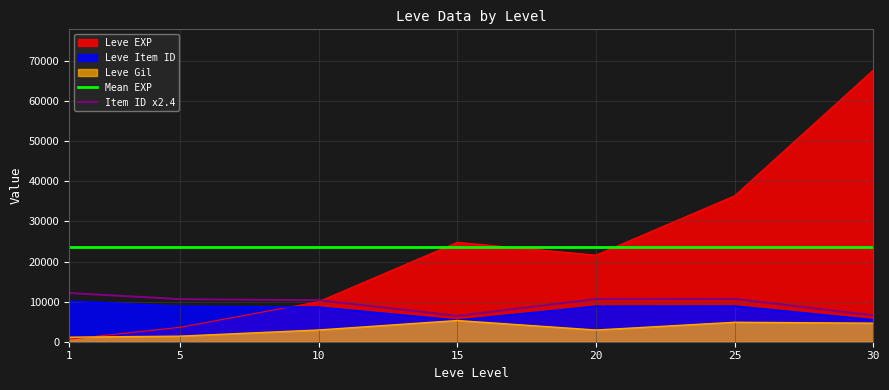

What is the value of the Mean EXP point at the 3rd from the left?

23532.9